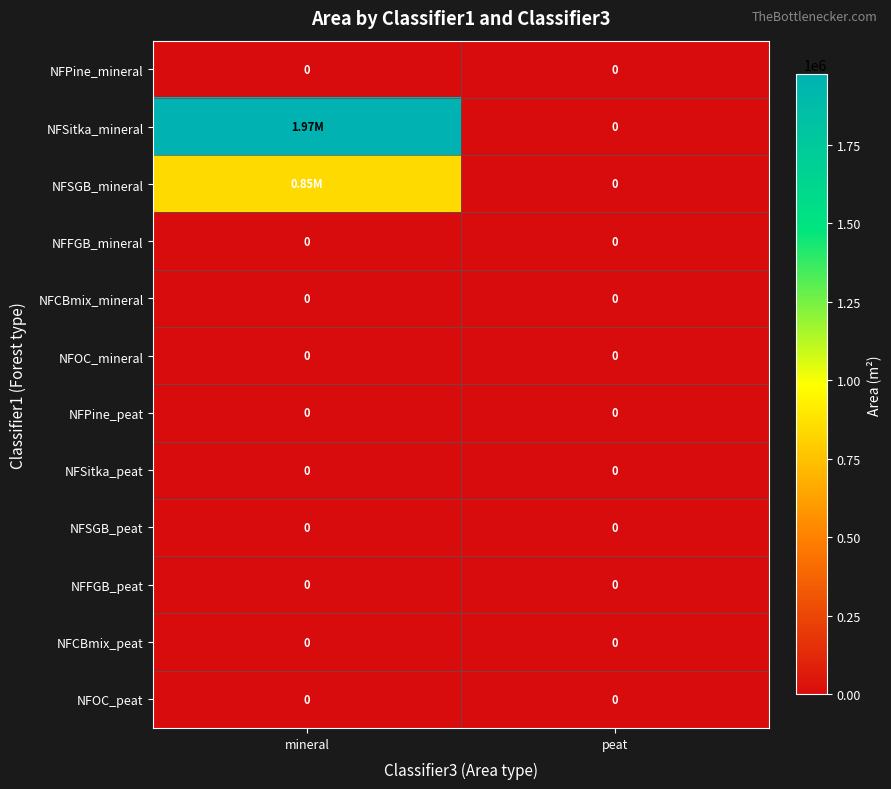

What is the average value of the NFSitka_mineral series?

986669.0